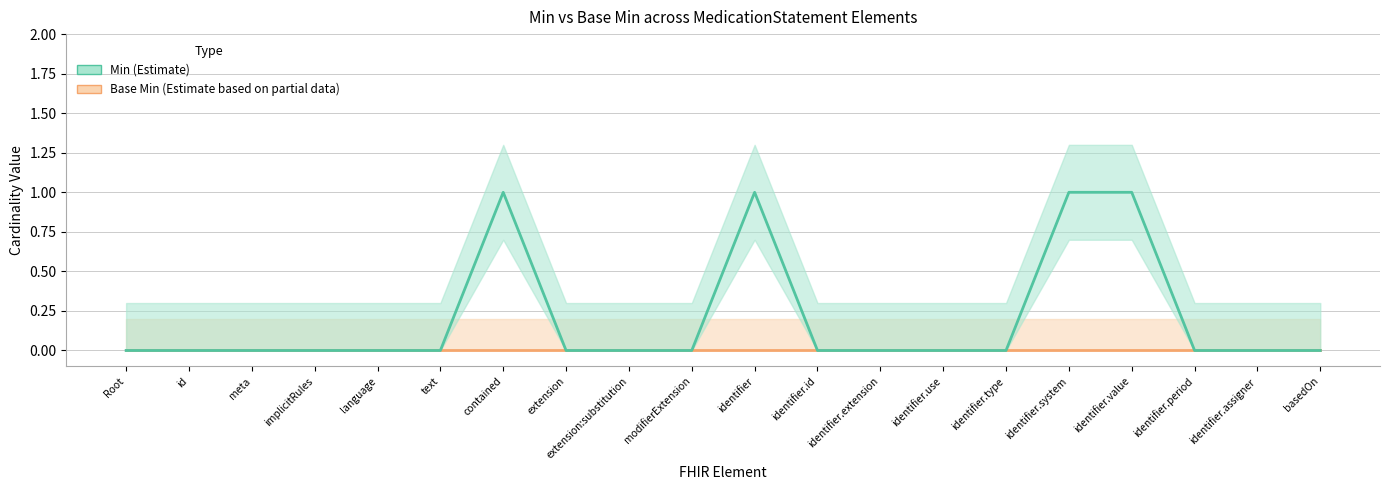

True or false: Base Min and Min cross at least once.

False